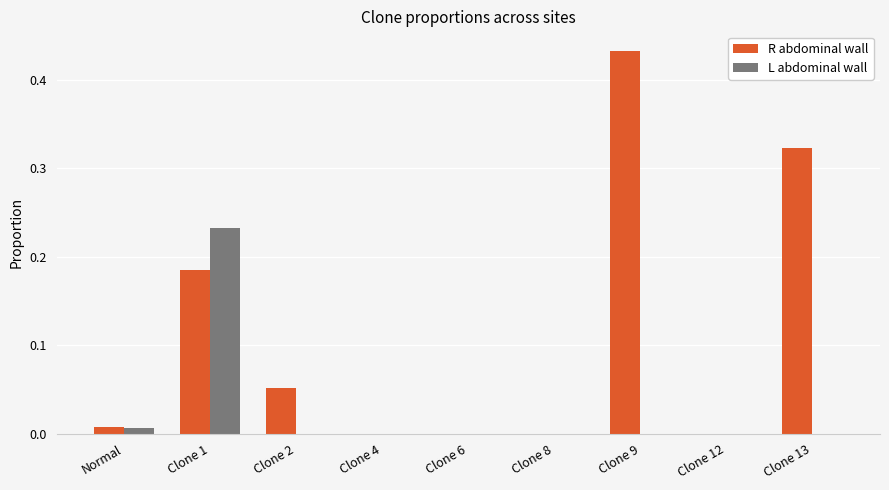

What is the sum of all R abdominal wall values?

1.0